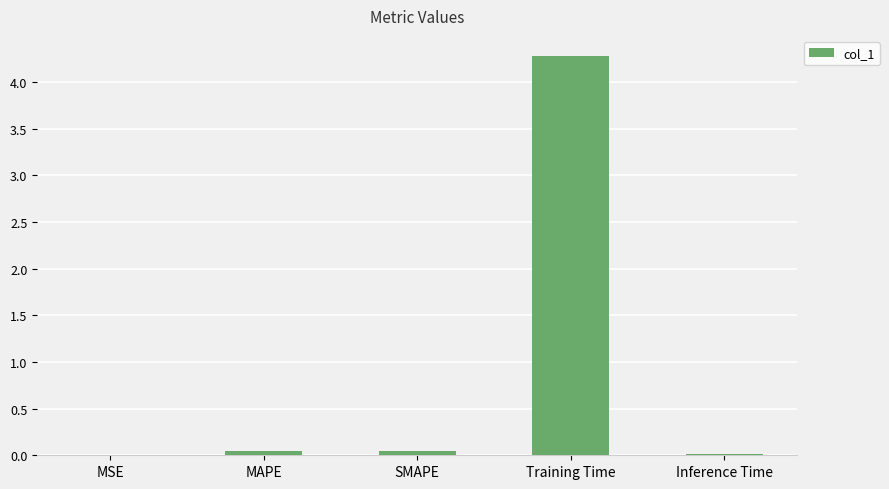

Which has a higher value, Training Time or MAPE?

Training Time